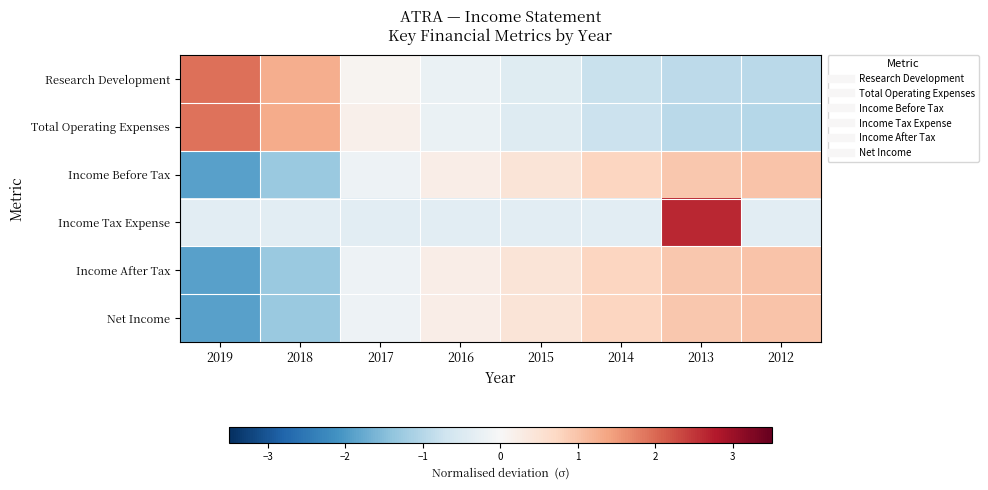

Reading left to right, transcribe all the data shown in this chart.

Research Development: 2019=1.9	2018=1.3	2017=0.1	2016=-0.2	2015=-0.4	2014=-0.8	2013=-0.9	2012=-0.9
Total Operating Expenses: 2019=1.9	2018=1.3	2017=0.2	2016=-0.2	2015=-0.5	2014=-0.8	2013=-0.9	2012=-1.0
Income Before Tax: 2019=-1.9	2018=-1.3	2017=-0.2	2016=0.2	2015=0.5	2014=0.7	2013=0.9	2012=1.0
Income Tax Expense: 2019=-0.4	2018=-0.4	2017=-0.4	2016=-0.4	2015=-0.4	2014=-0.4	2013=2.6	2012=-0.4
Income After Tax: 2019=-1.9	2018=-1.3	2017=-0.2	2016=0.2	2015=0.5	2014=0.7	2013=0.9	2012=1.0
Net Income: 2019=-1.9	2018=-1.3	2017=-0.2	2016=0.2	2015=0.5	2014=0.7	2013=0.9	2012=1.0